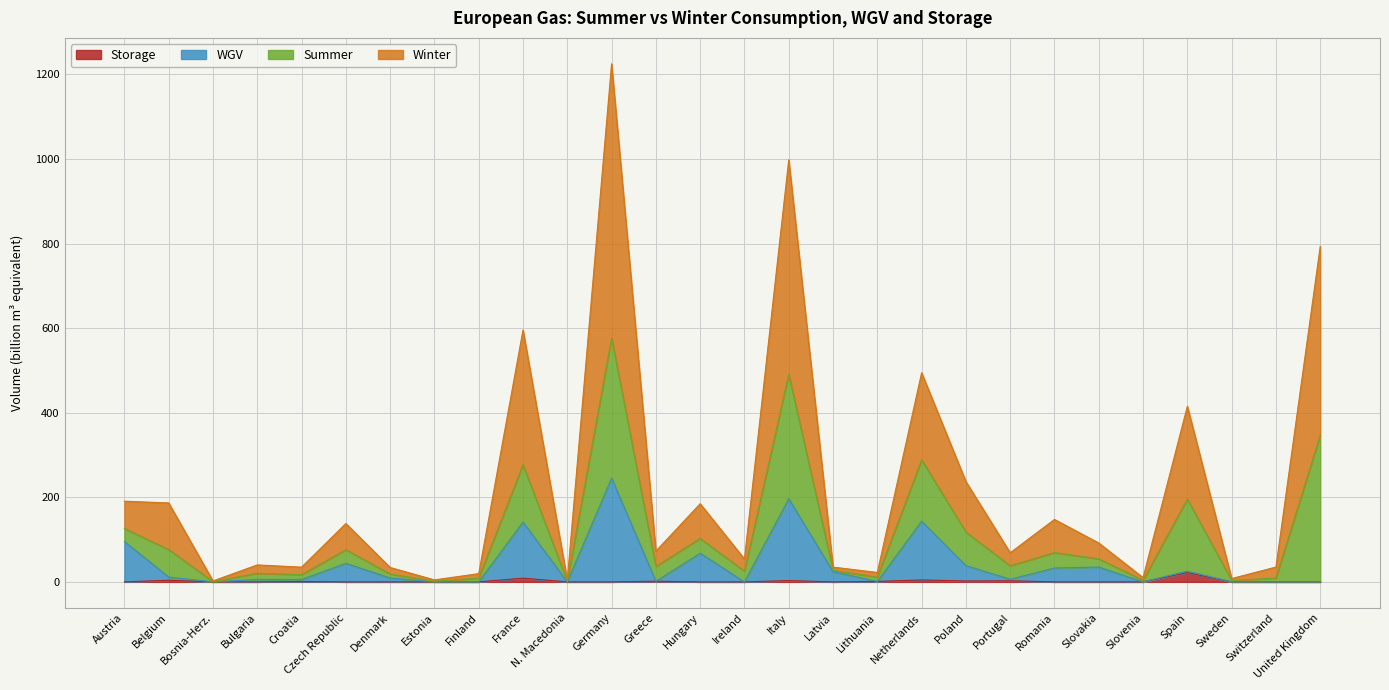

What is the sum of all Winter values?

6144.0